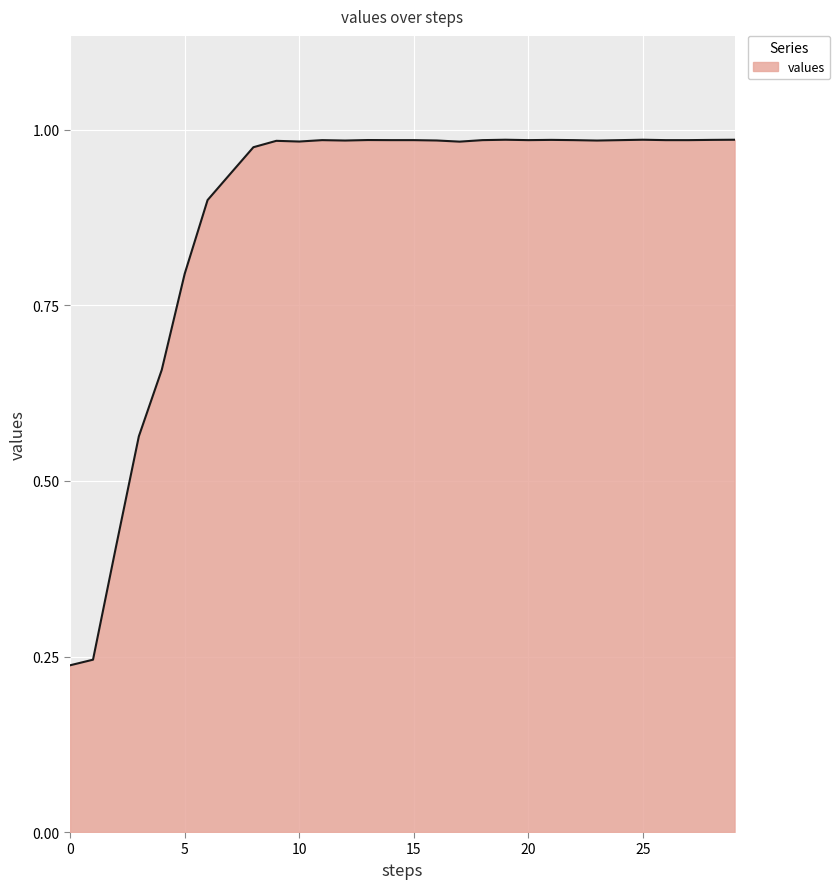

How many series are shown in this chart?

1